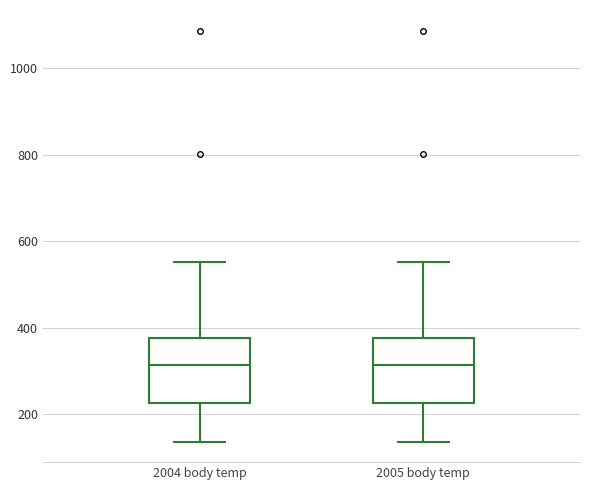

Reading left to right, read every box against the y-axis: the position of its median line, the range the box covers, and the ends of its whiskers. The values are not printed on the chart, so give them approximately, as read against the axis.

2004 body temp: median 320, box 220 to 380, whiskers 140 to 560
2005 body temp: median 320, box 220 to 380, whiskers 140 to 560